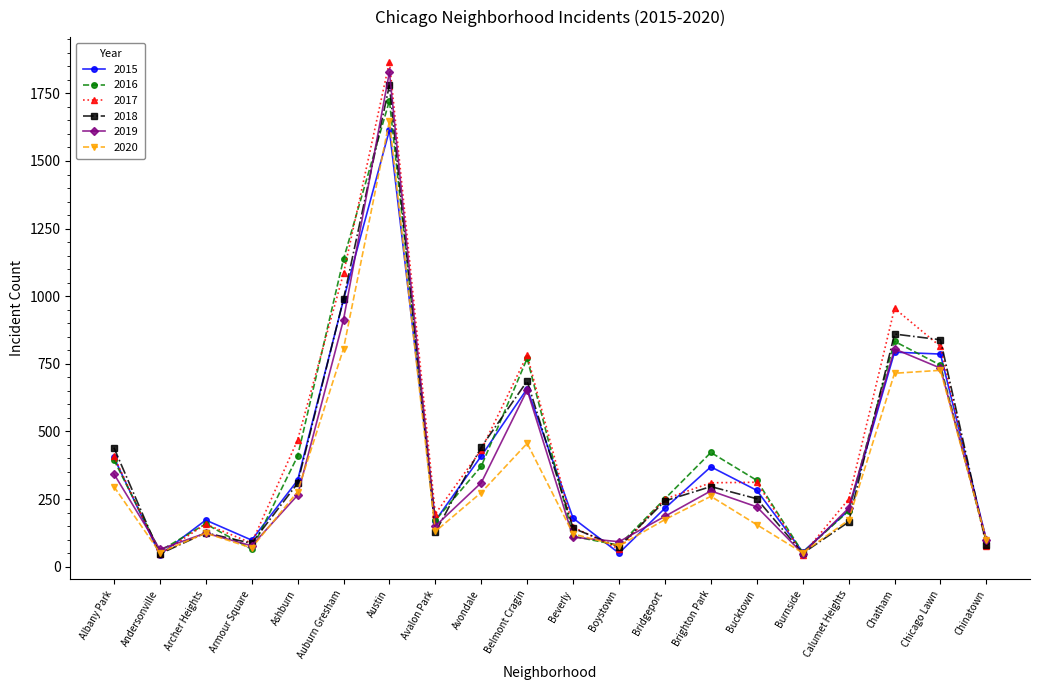

True or false: 2018 and 2020 cross at least once.

True